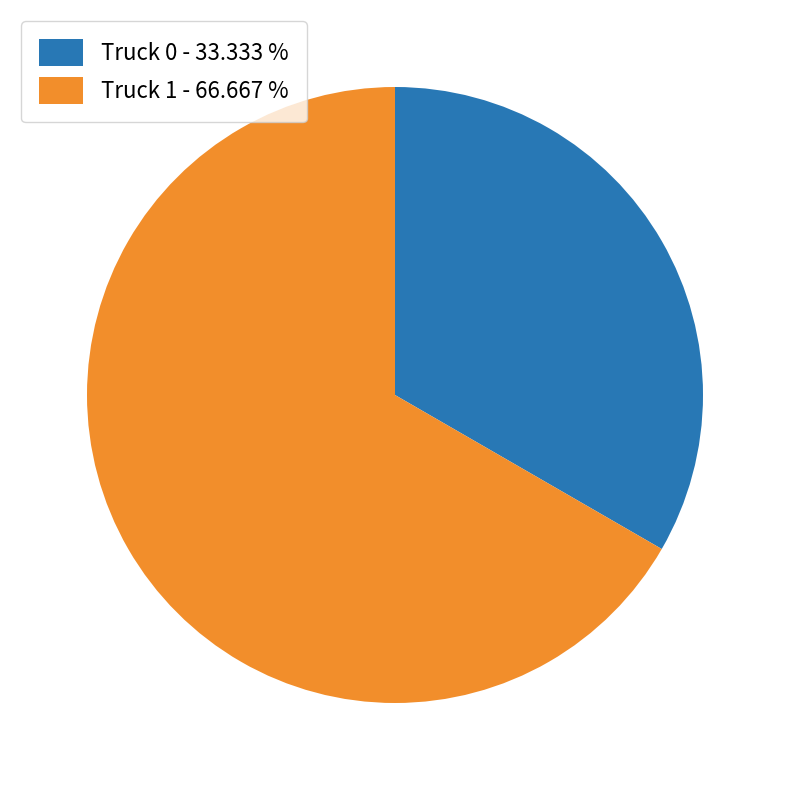

Which has a higher value, Truck 0 - 33.333 % or Truck 1 - 66.667 %?

Truck 1 - 66.667 %